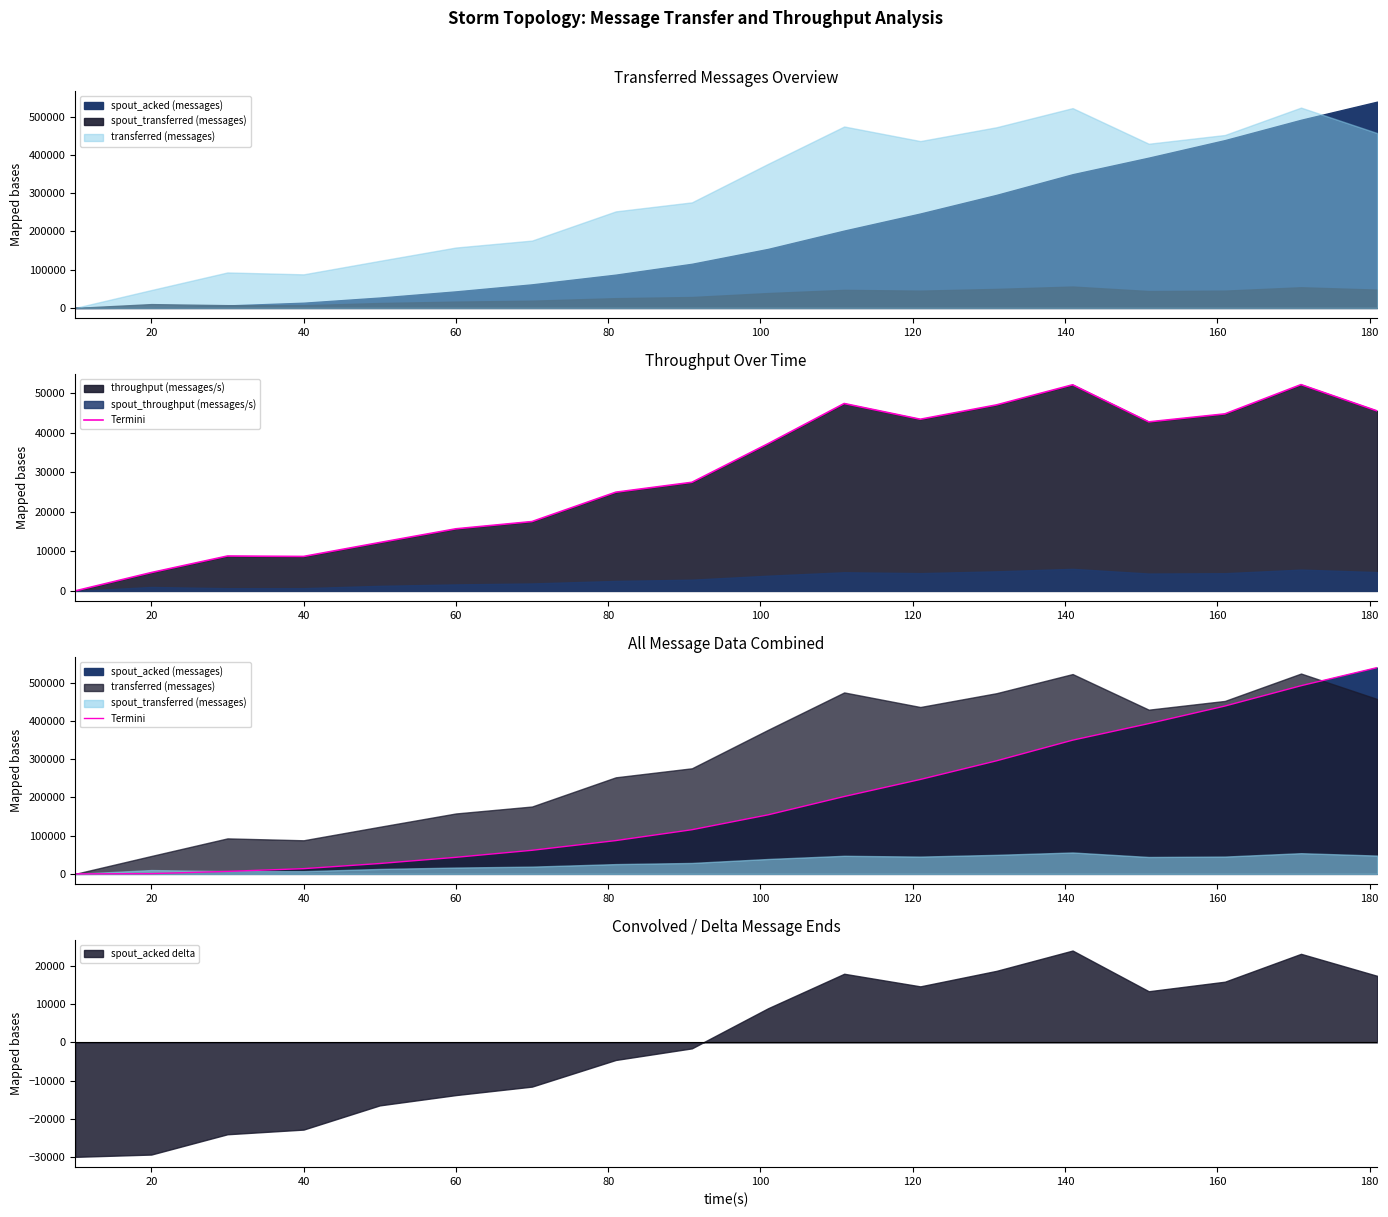

What is the minimum value for spout_acked delta?

-29982.2